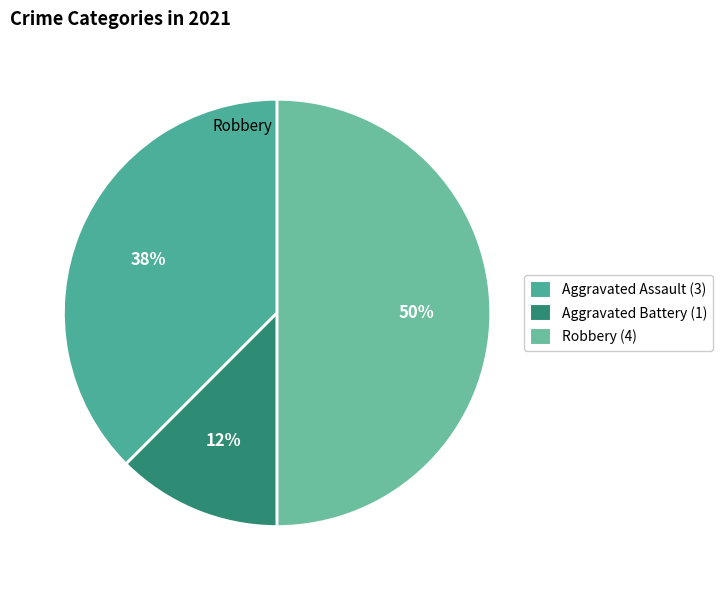

Count the number of slices in the pie.

3